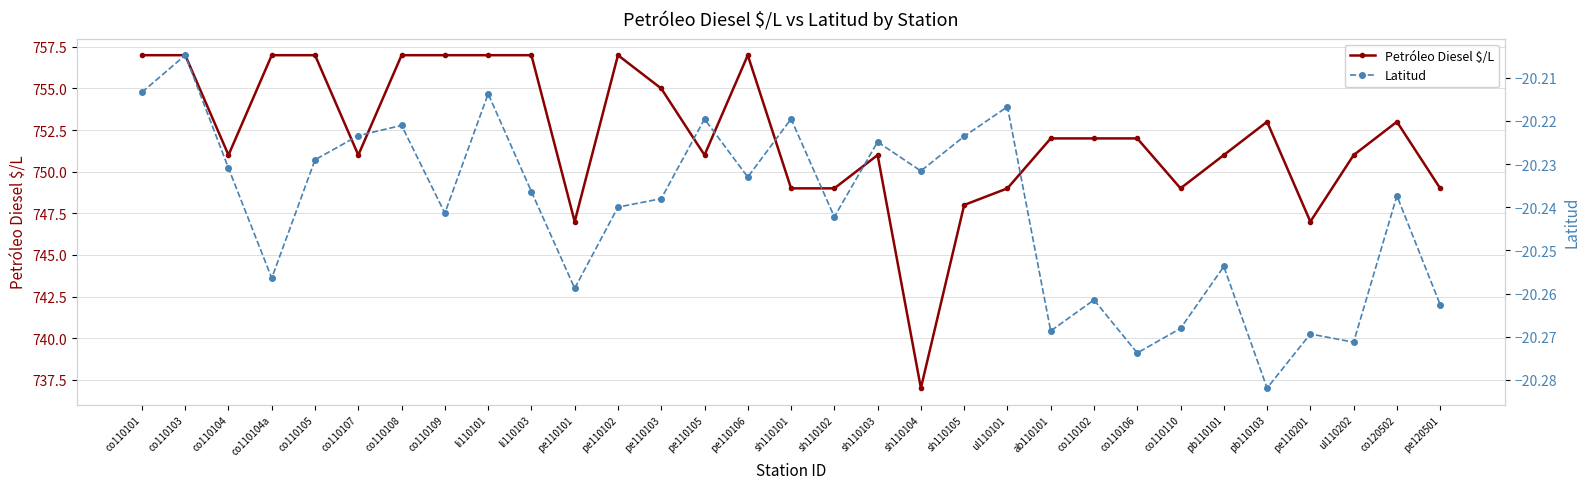

The value of Latitud at co110103 is -20.2. True or false?

True